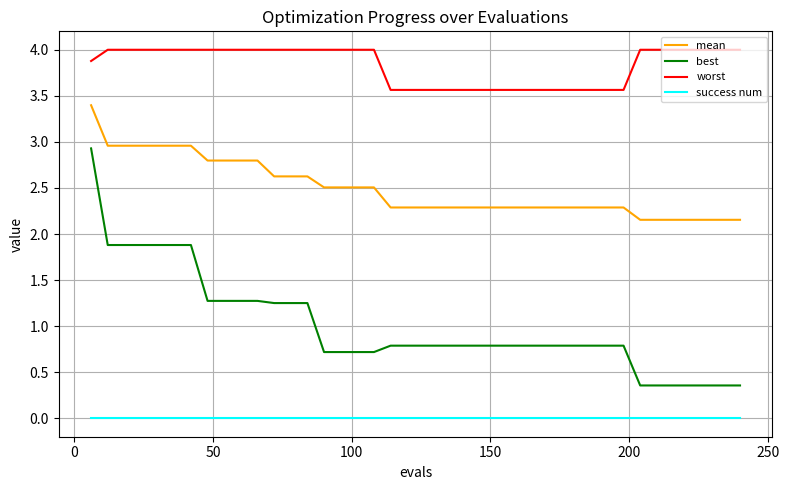

Which series has the widest spread of values?

best